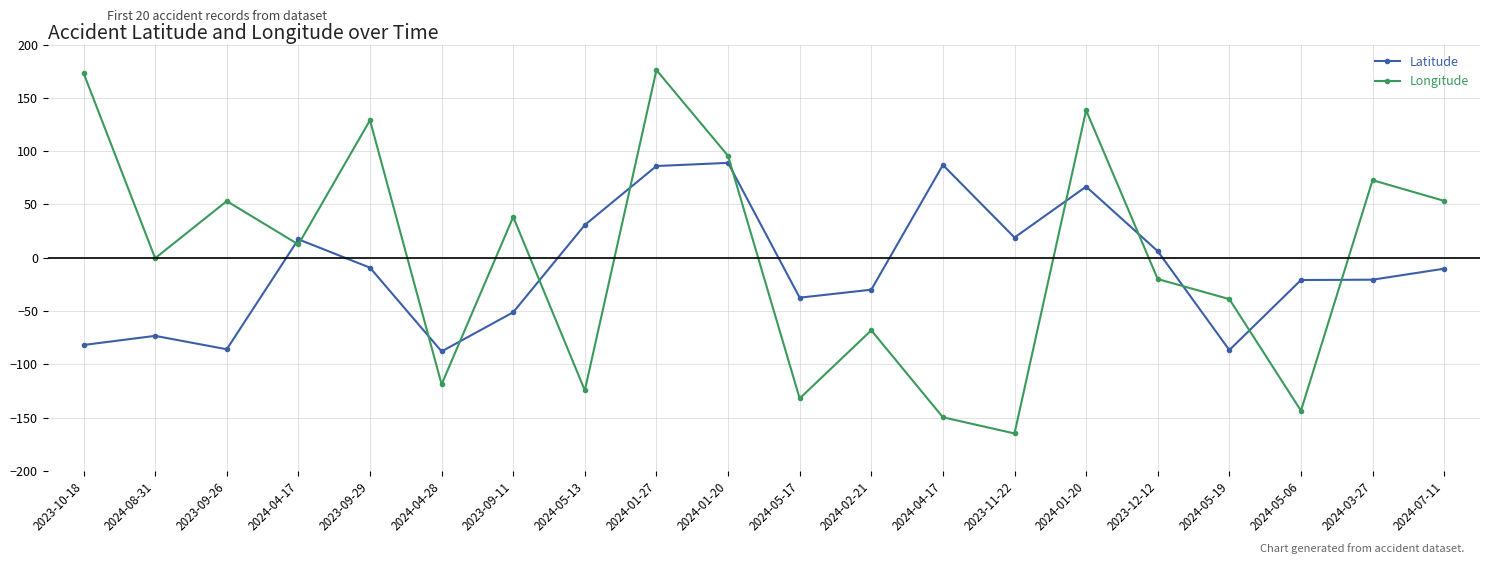

Rank the series by their maximum value, from lowest to highest.

Latitude, Longitude